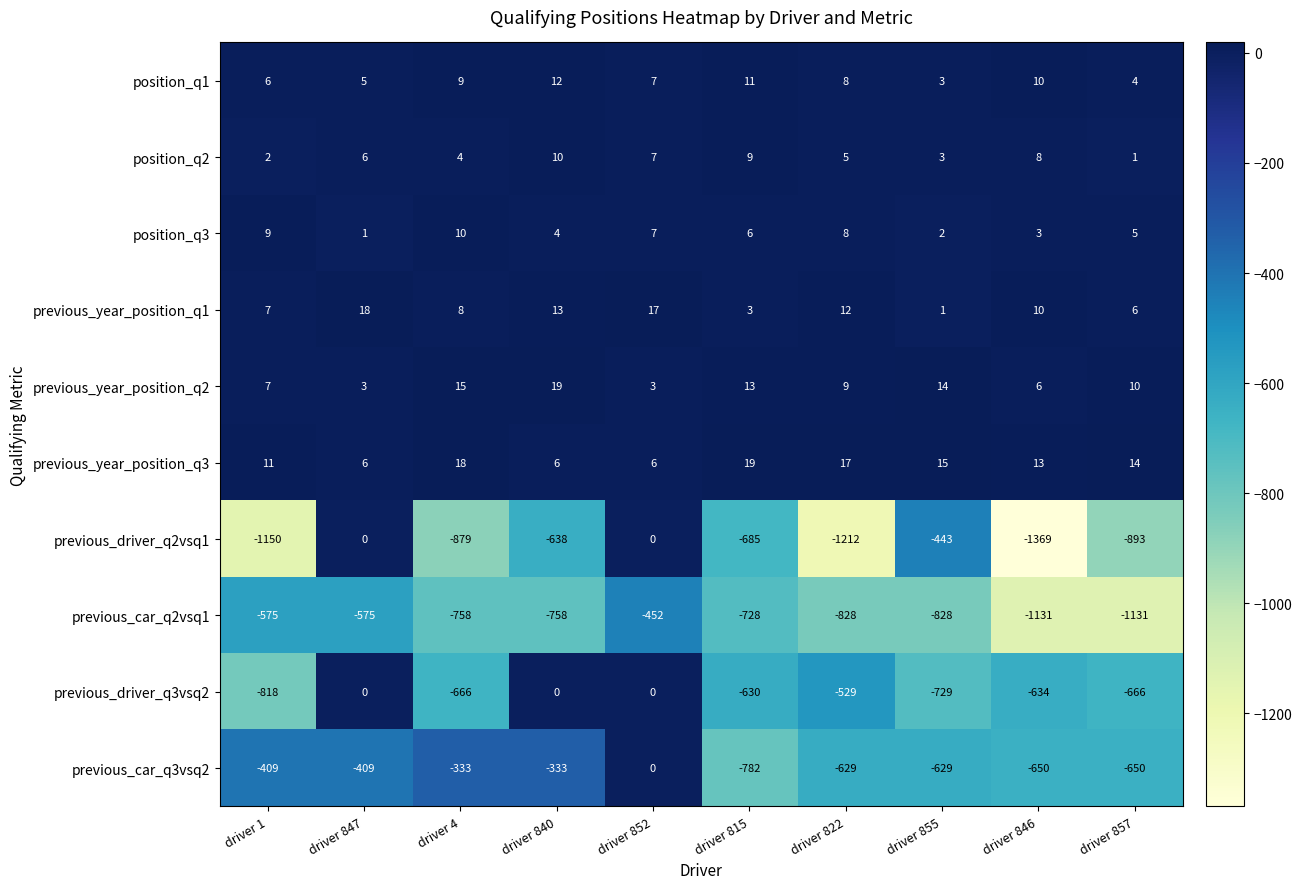

Count the number of data series in this chart.

10